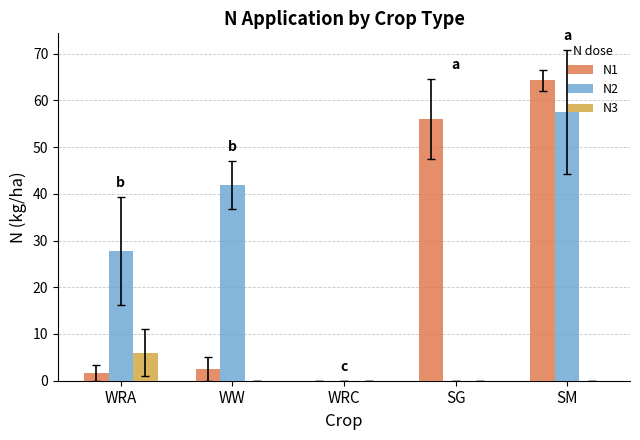

Which category has the highest value in the N2 series?

SM